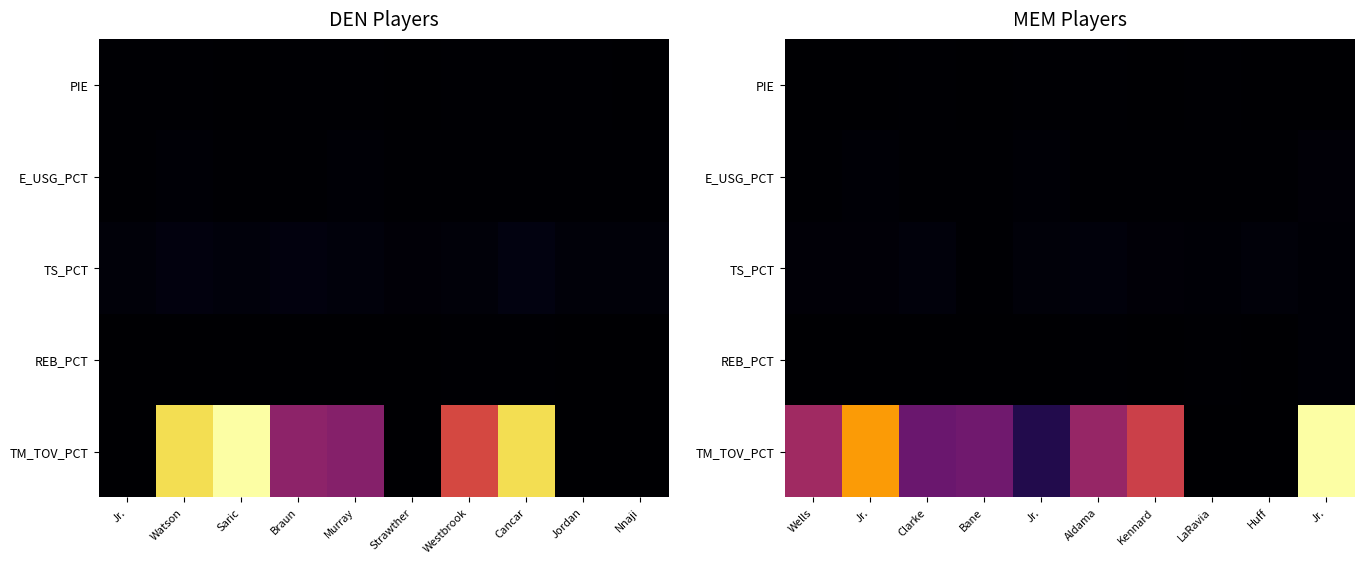

The value of PIE at Clarke is 0.0. True or false?

False